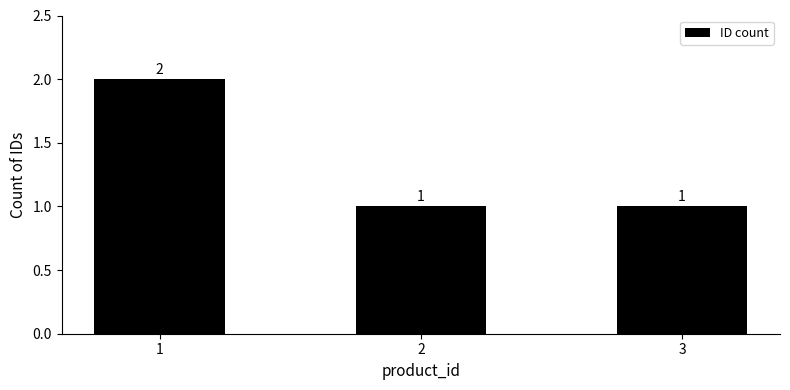

Reading left to right, transcribe all the data shown in this chart.

2	1	1